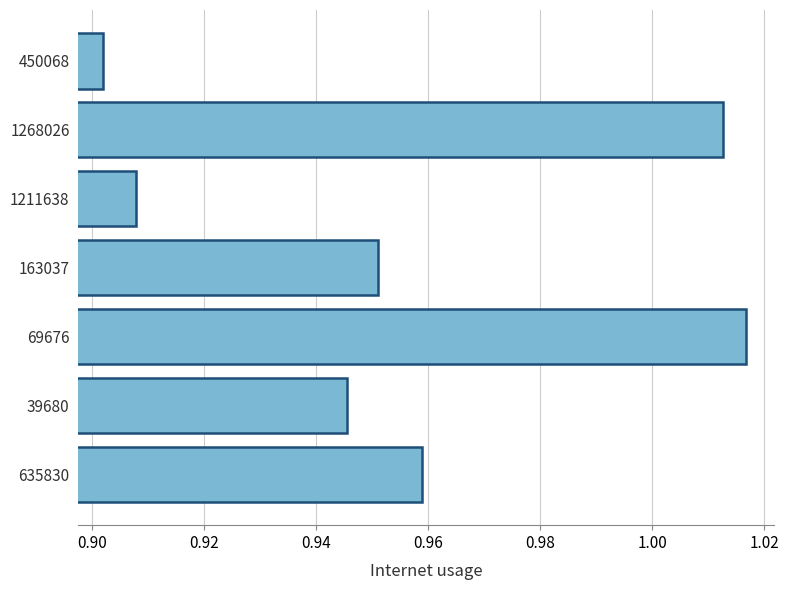

How many values are between 0 and 1?

5